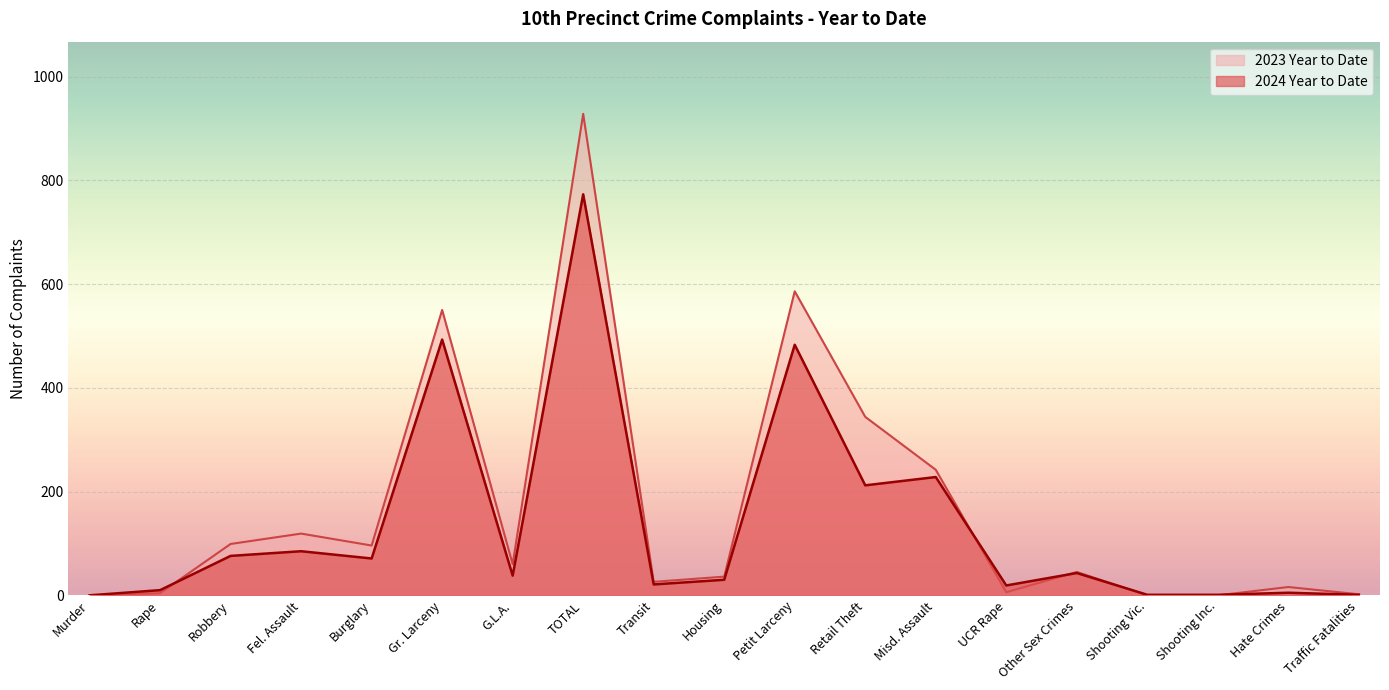

What is the spread (max minus min) of values at Retail Theft?

132